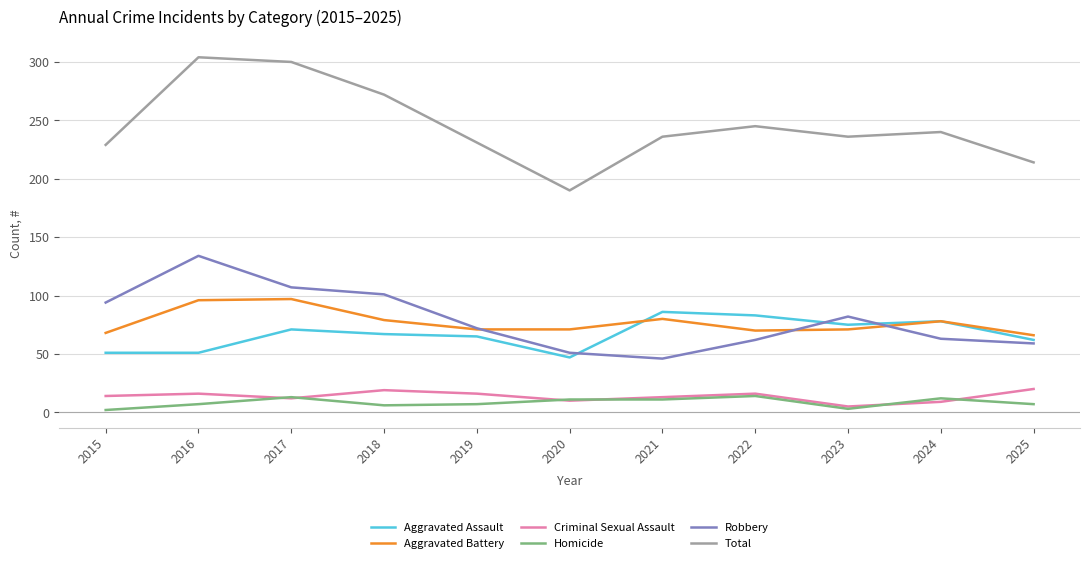

The Total series shows 245 at 2022. True or false?

True